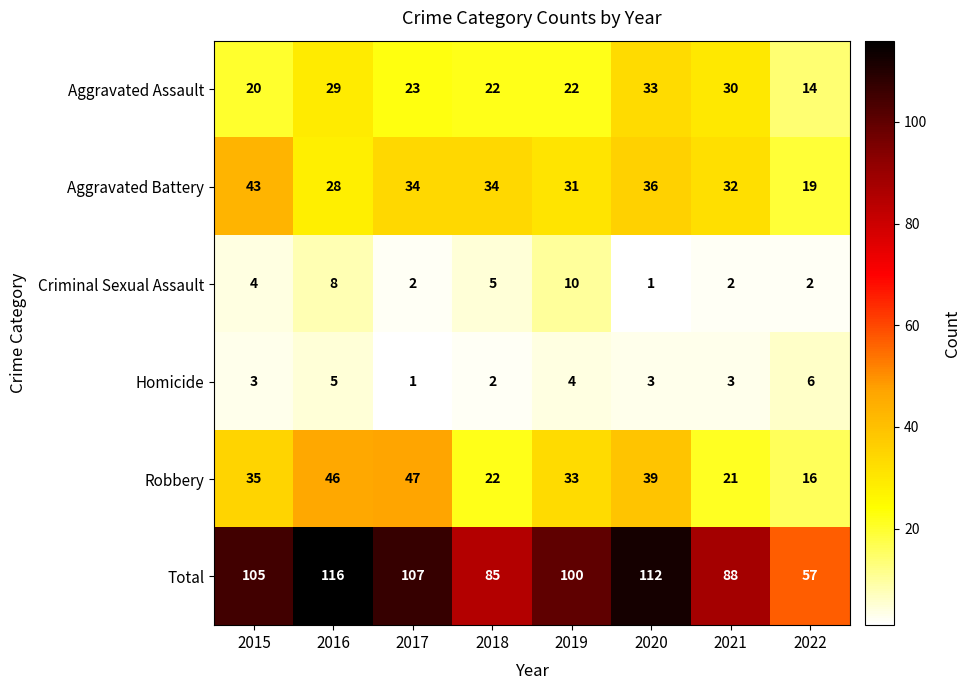

At which label does Aggravated Assault first exceed 23?

2016